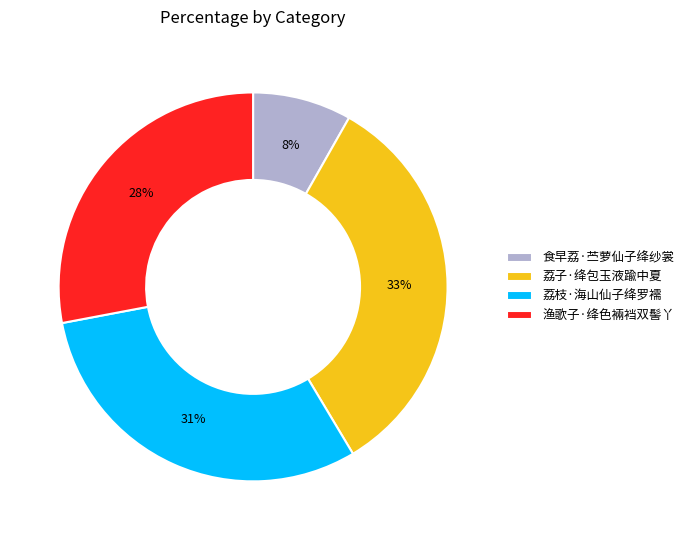

Is the sum of 渔歌子·绛色裲裆双髻丫 and 荔子·绛包玉液踰中夏 greater than half?

Yes